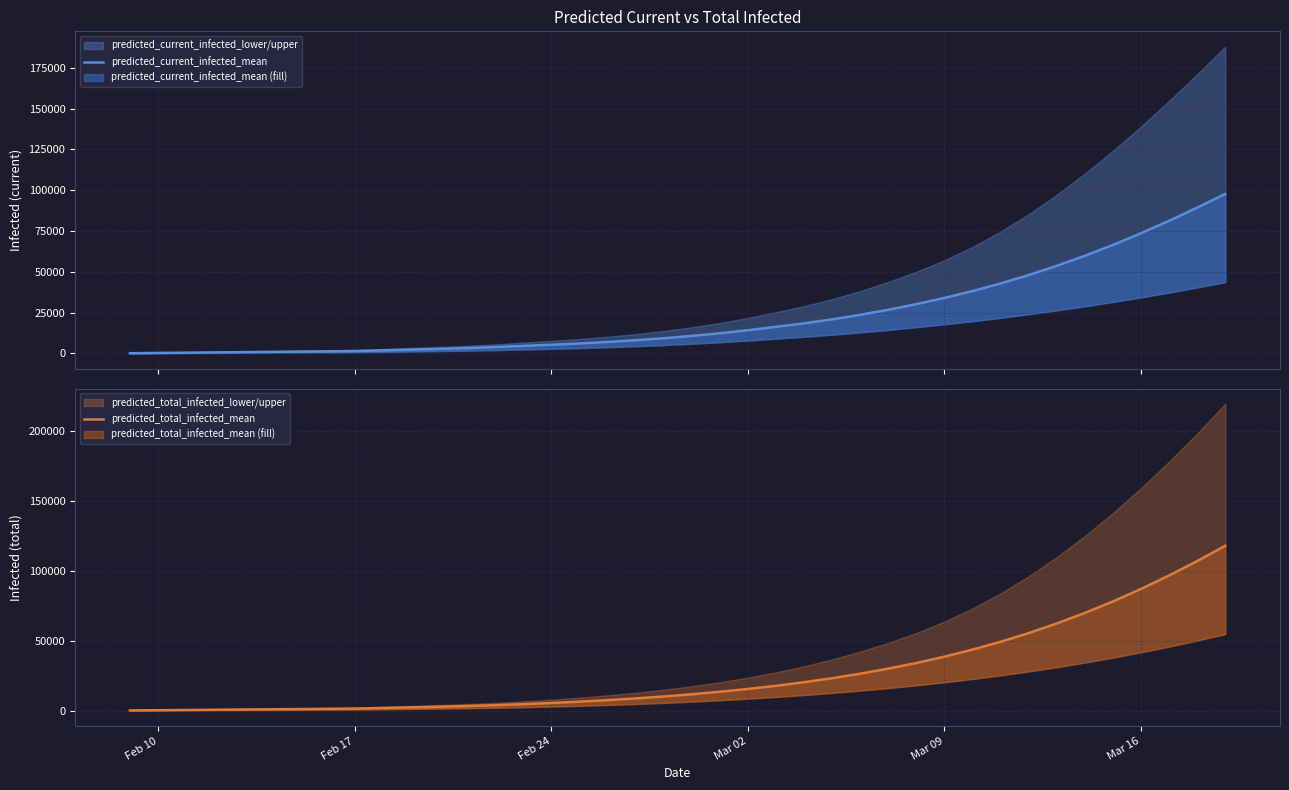

Does the chart display data point markers on the line(s)?

No